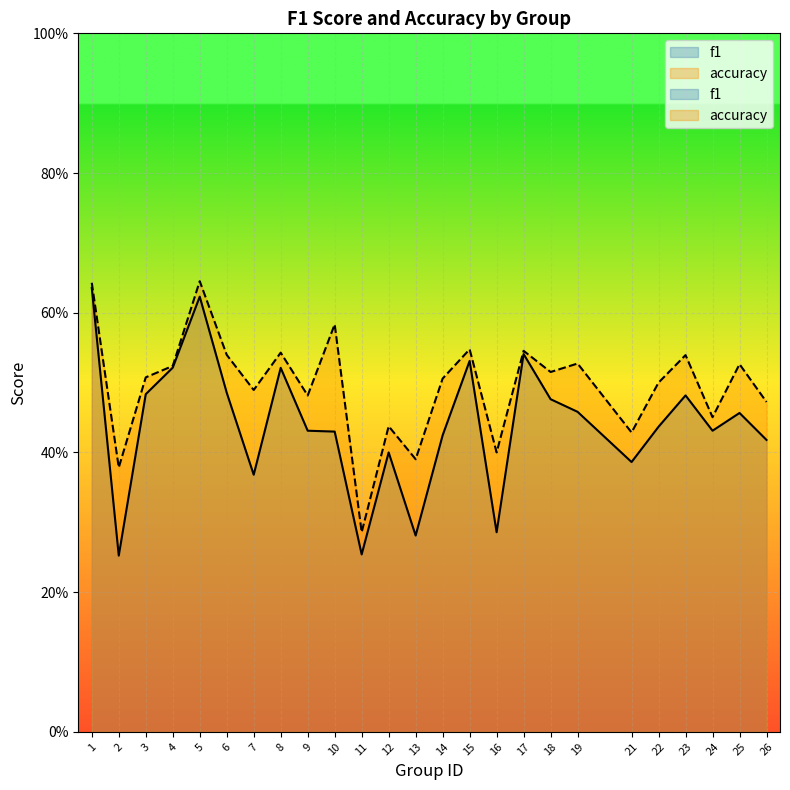

True or false: accuracy and f1 intersect in this chart.

False